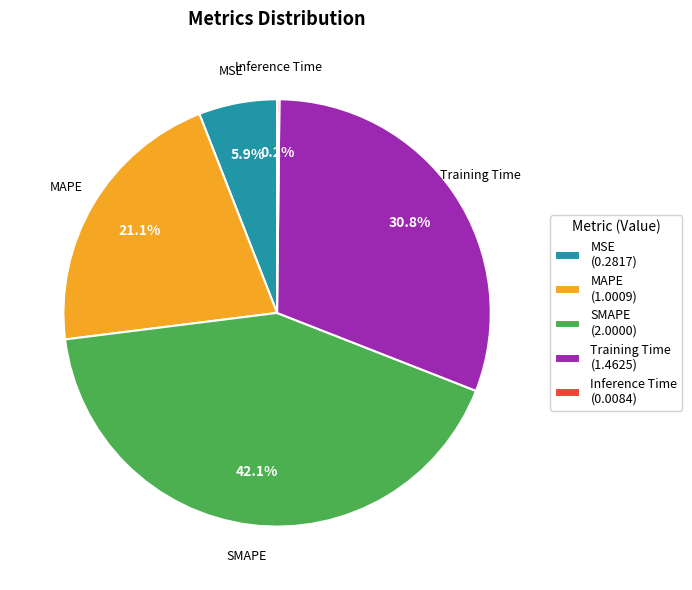

Which has a higher value, SMAPE (2.0000) or MSE (0.2817)?

SMAPE (2.0000)